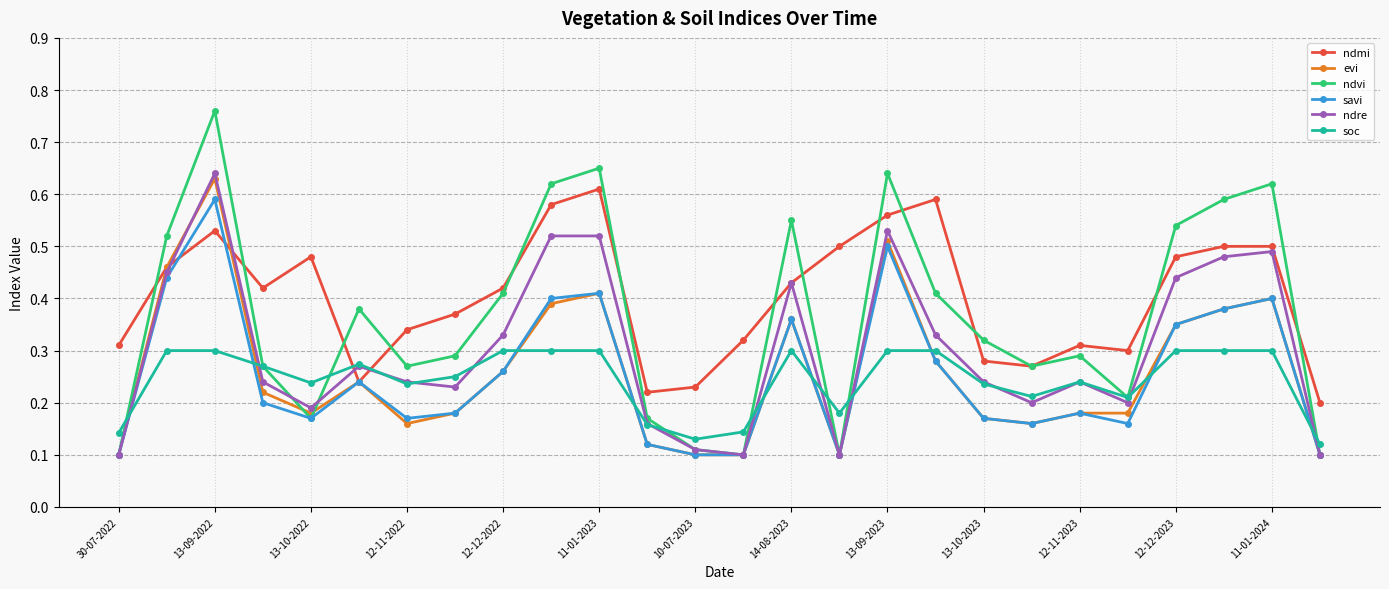

At how many categories does at least one series exceed 0?

26